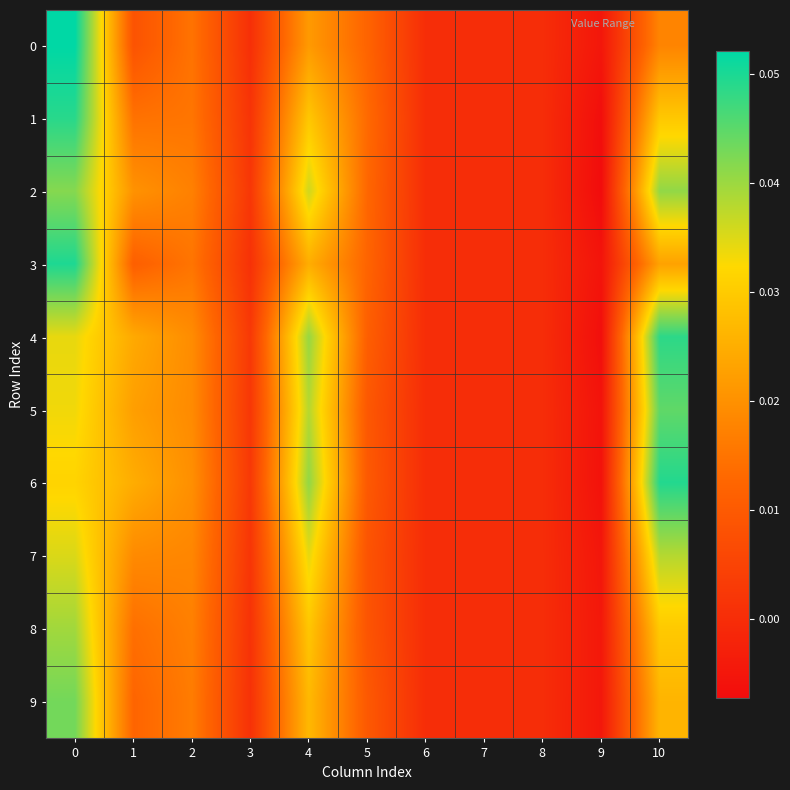

Between 10 and 7, which is larger?

10